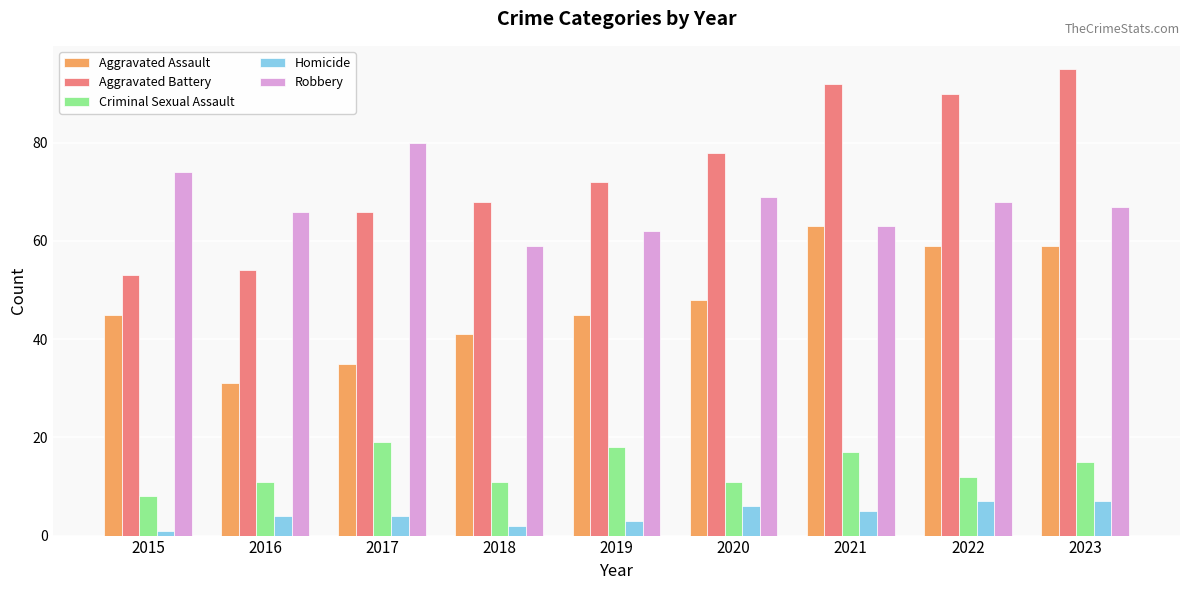

Is the value of Homicide at 2019 greater than the value of Criminal Sexual Assault at 2018?

No